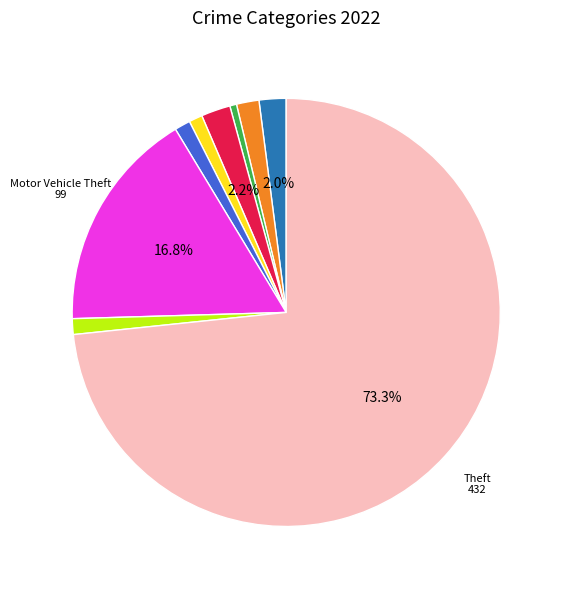

Is there any slice that represents more than half of the pie?

Yes